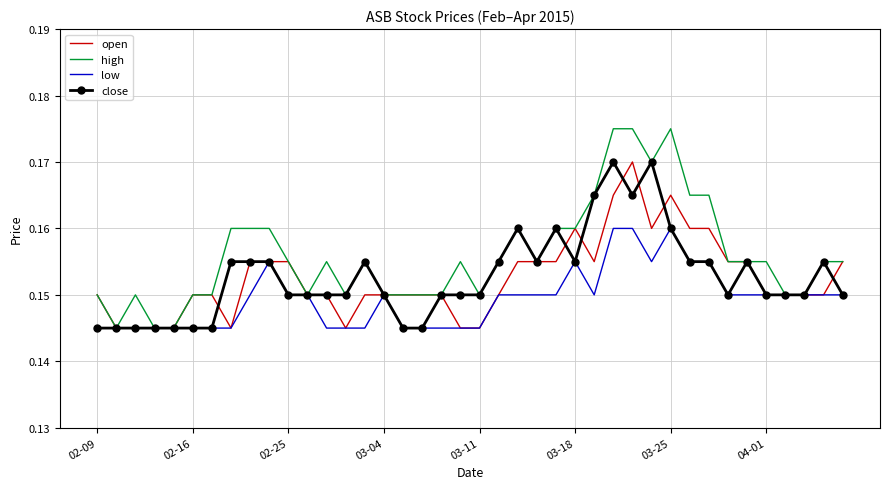

Which series has the largest total across all categories?

high